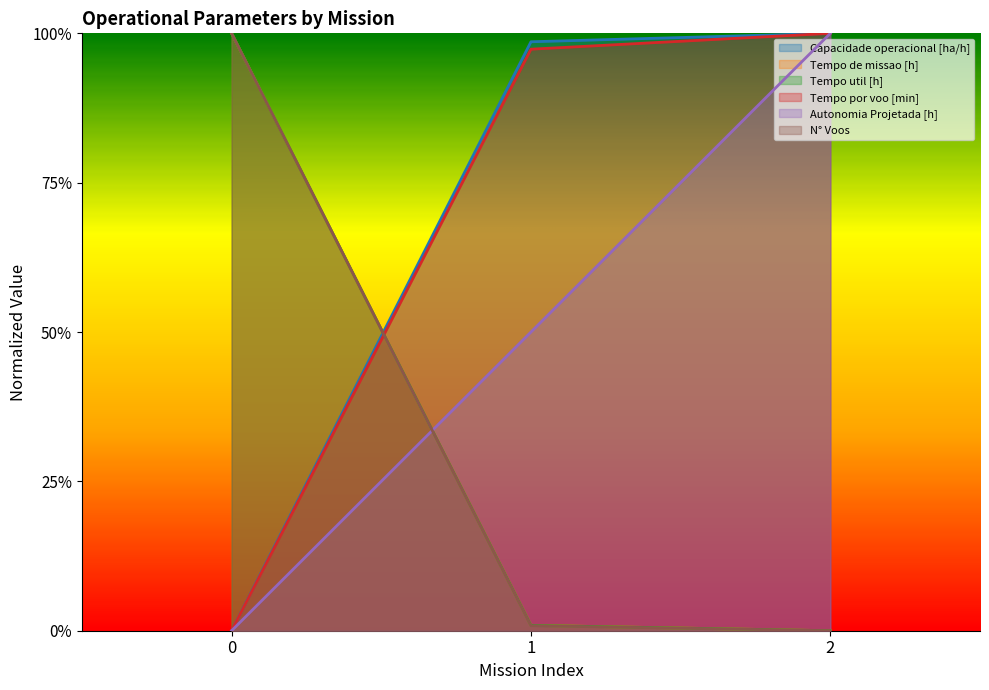

Reading left to right, transcribe all the data shown in this chart.

Capacidade operacional [ha/h]: 0=0.0	1=1.0	2=1.0
Tempo de missao [h]: 0=1.0	1=0.0	2=0.0
Tempo util [h]: 0=1.0	1=0.0	2=0.0
Tempo por voo [min]: 0=0.0	1=1.0	2=1.0
Autonomia Projetada [h]: 0=0.0	1=0.5	2=1.0
N° Voos: 0=1.0	1=0.0	2=0.0